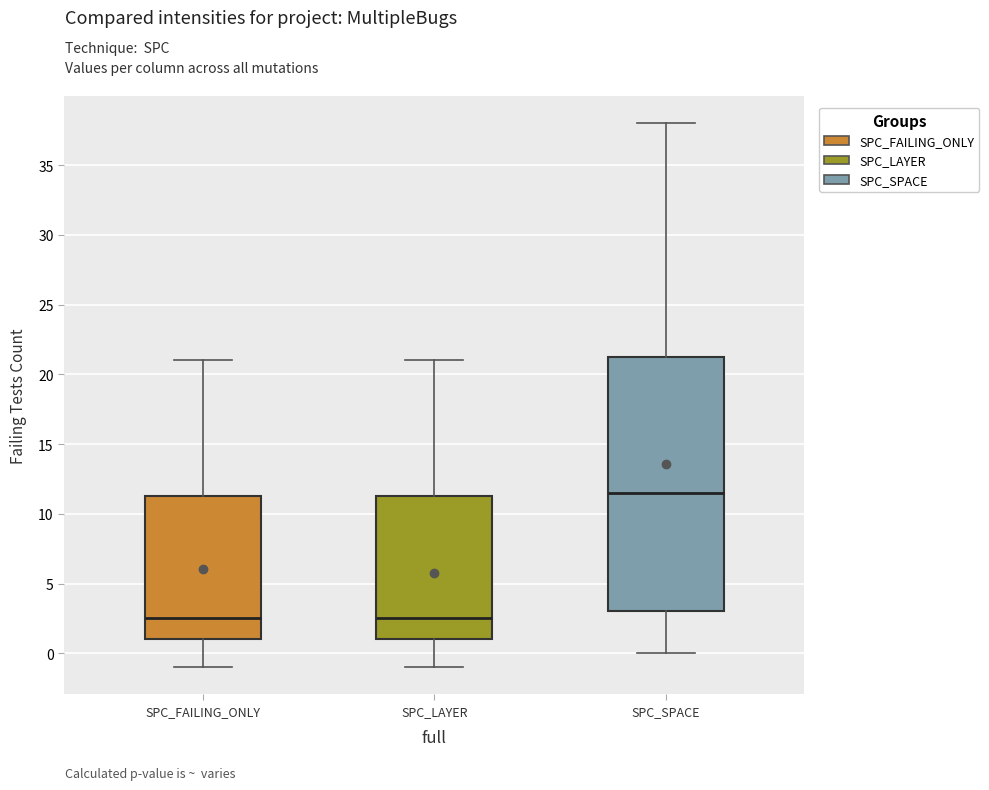

Where does the lower whisker of the box for SPC_FAILING_ONLY end on the y-axis? The values are not printed on the chart, so give them approximately, as read against the axis.

-1.0